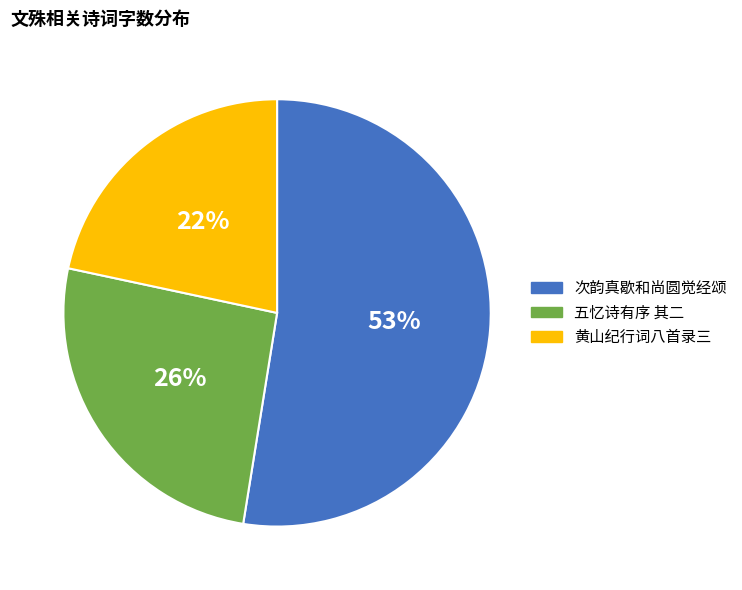

To the nearest percent, what is the average slice percentage?

33%